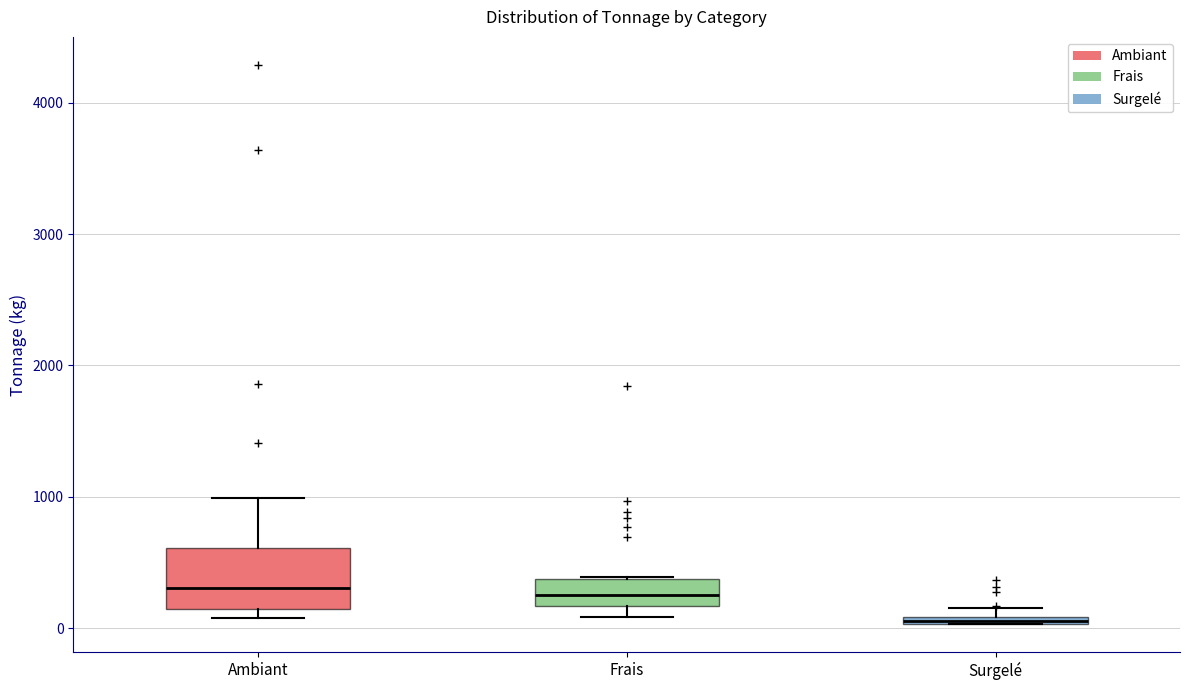

Where does the median line of the box for Ambiant sit on the y-axis? The values are not printed on the chart, so give them approximately, as read against the axis.

300